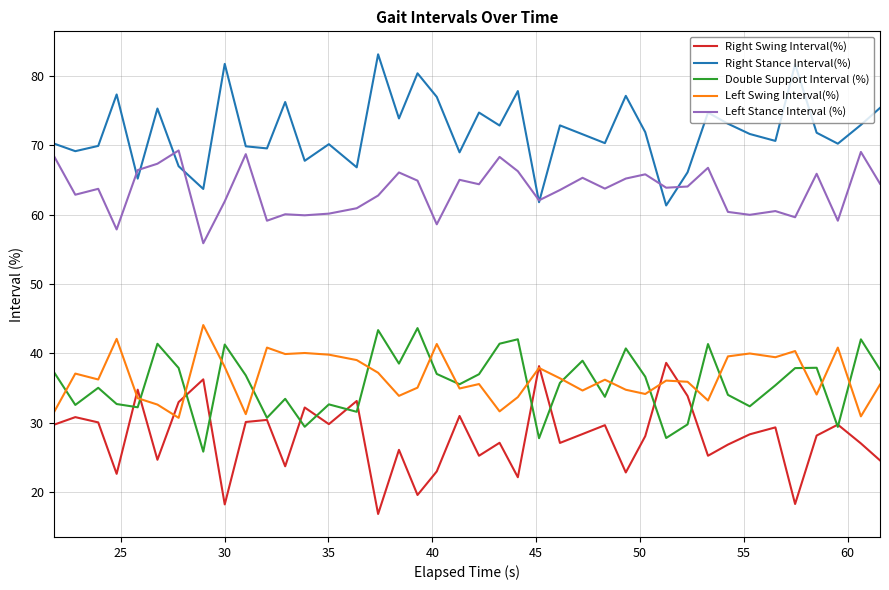

True or false: Left Stance Interval (%) and Left Swing Interval(%) intersect in this chart.

False